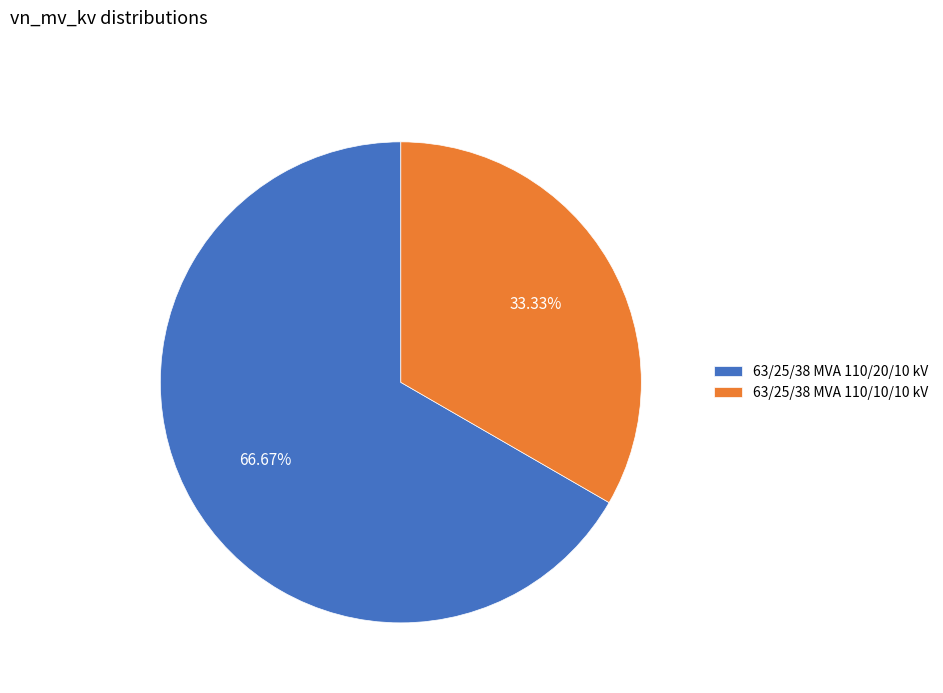

Does 63/25/38 MVA 110/20/10 kV represent more than half of the total?

Yes